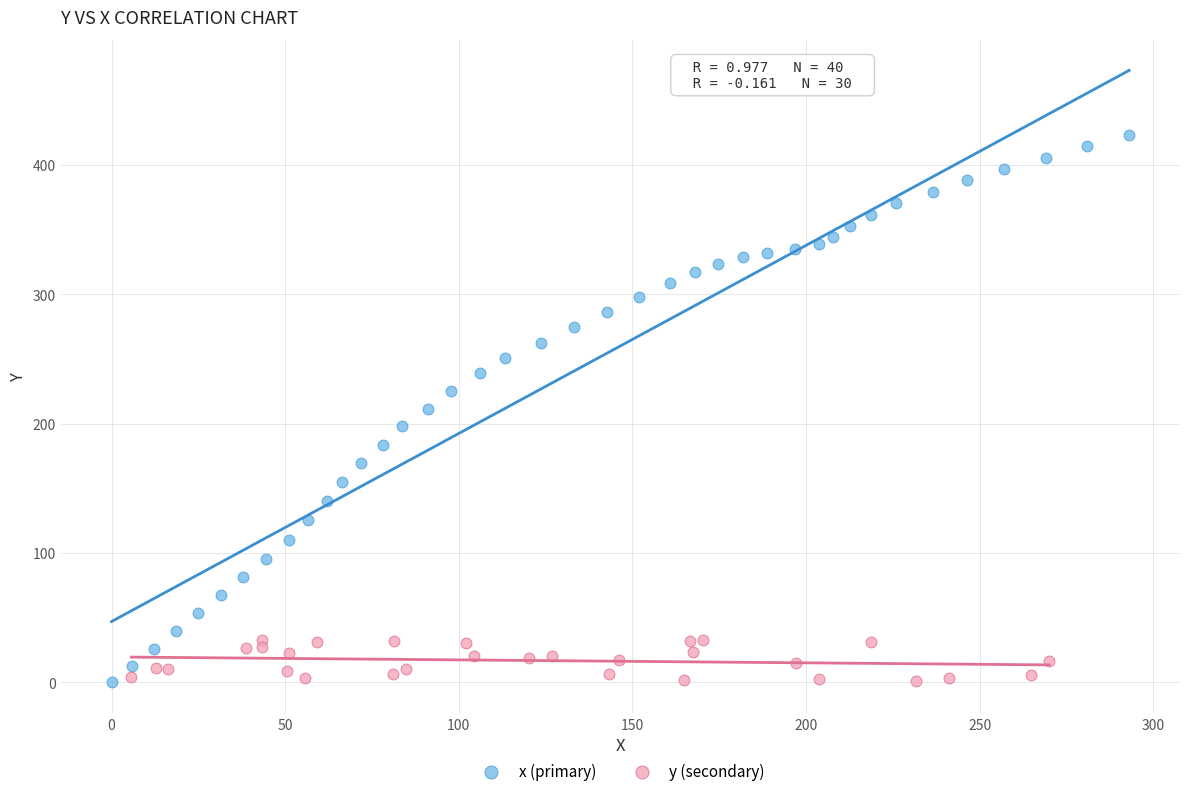

Which series has the largest Y range (max minus min)?

x (primary)